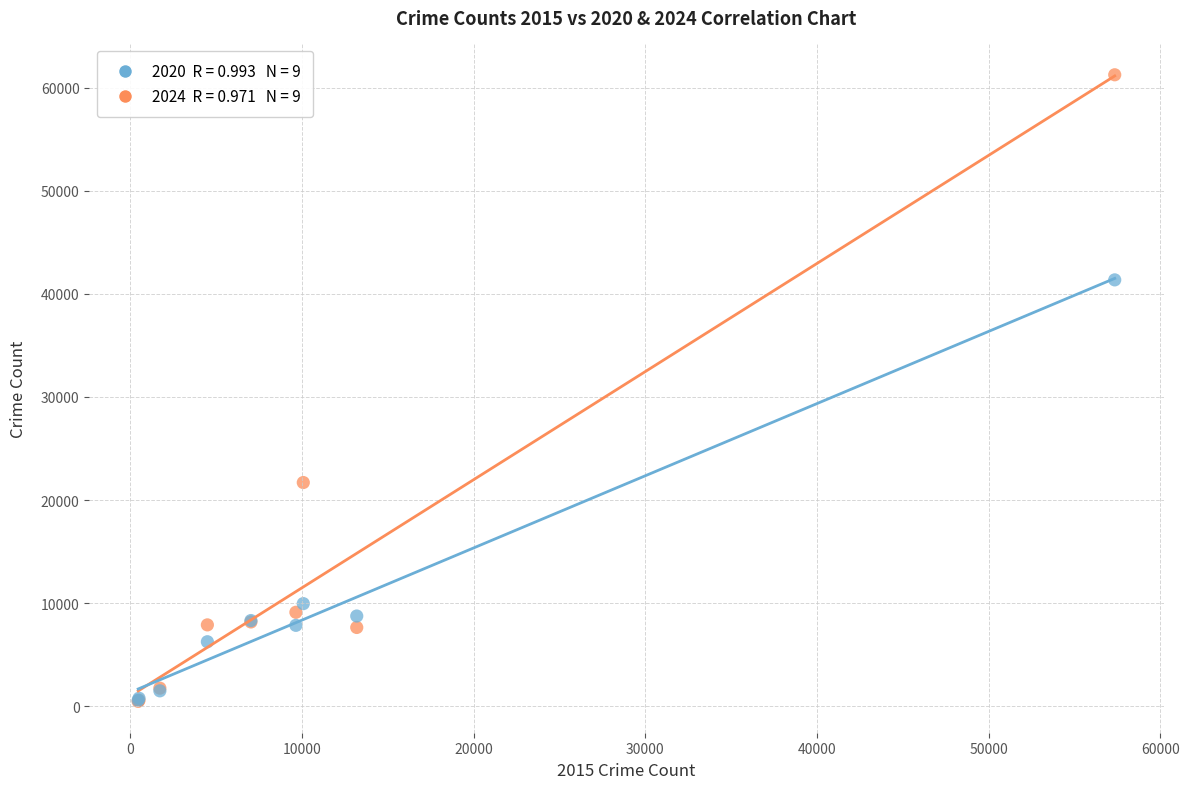

Across all series, what Y value is closest to 30858?

21701